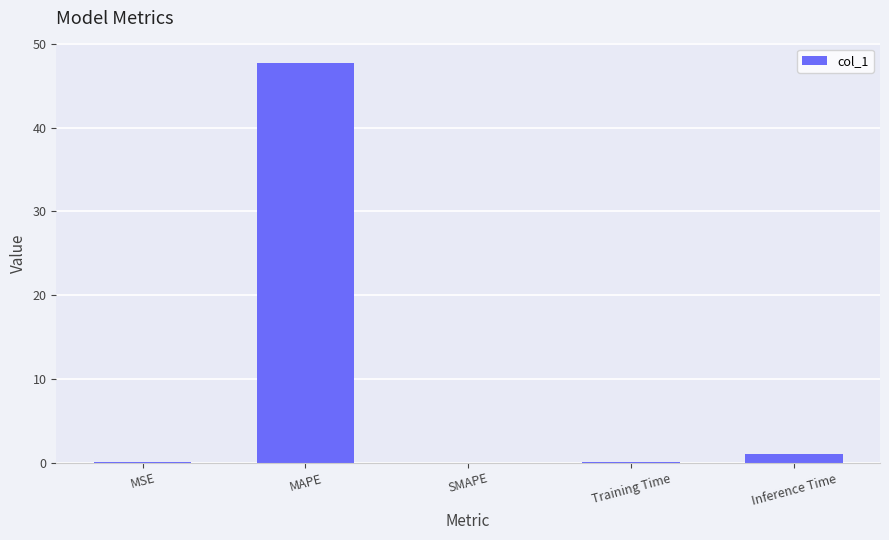

What is the greatest value displayed?

47.7